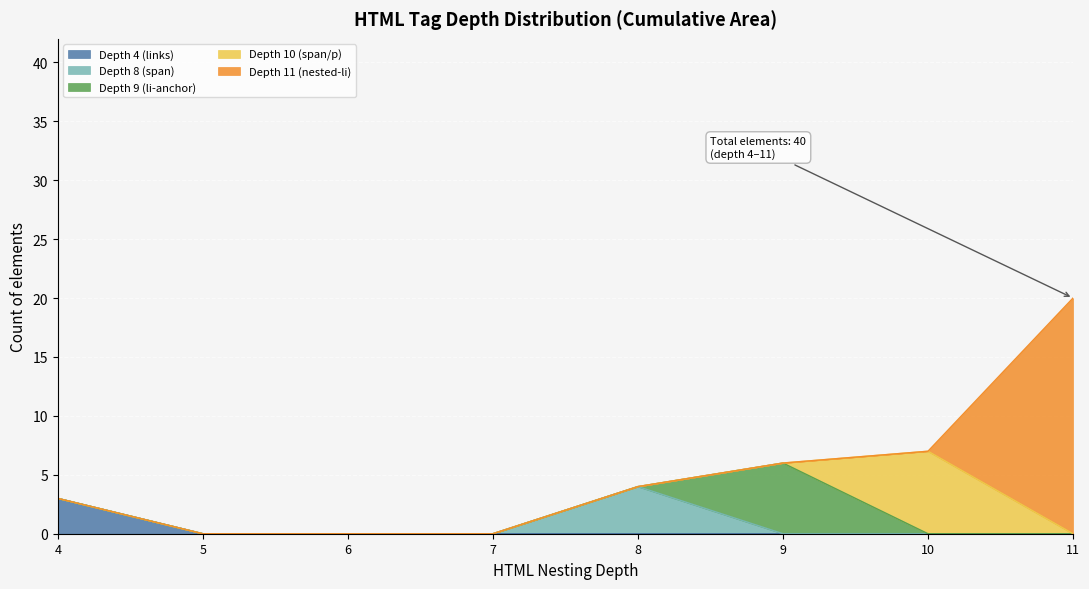

At which category is the sum across all series the highest?

11